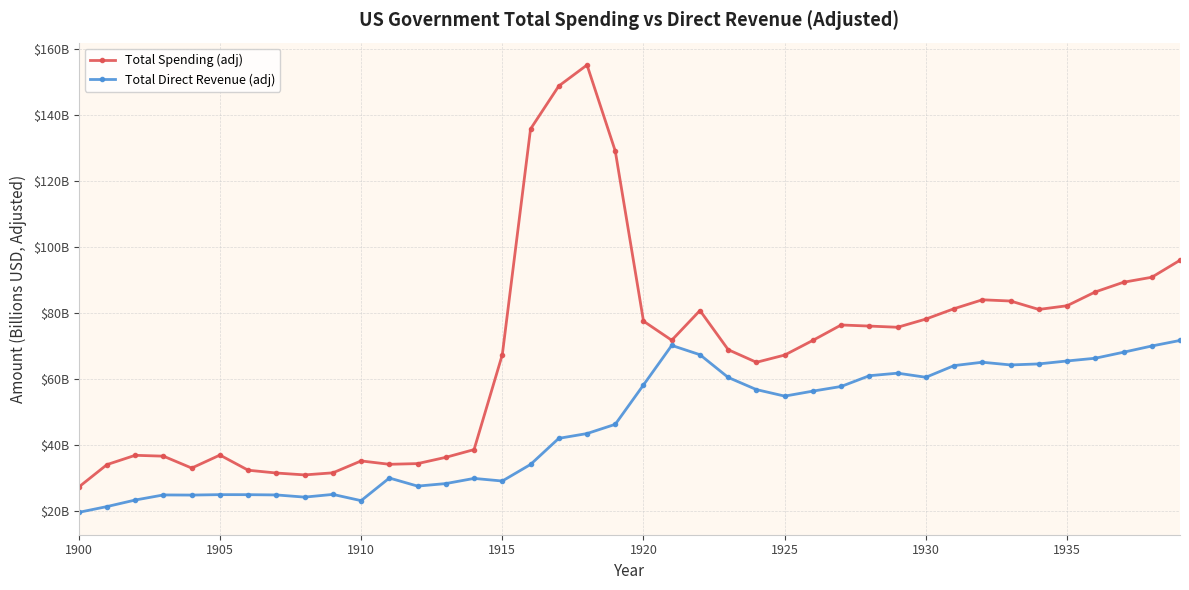

Does the chart have visible grid lines?

Yes